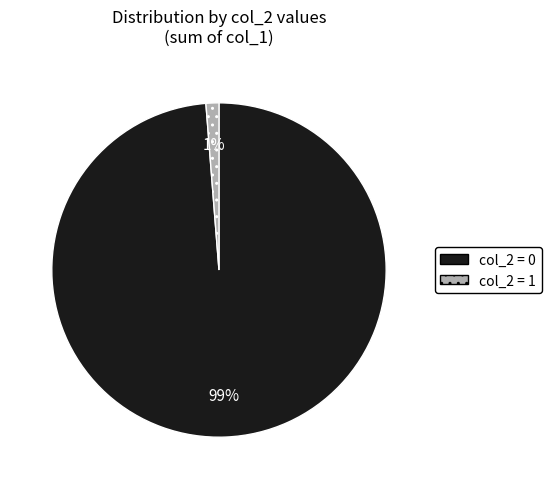

Is there a majority slice in this chart?

Yes